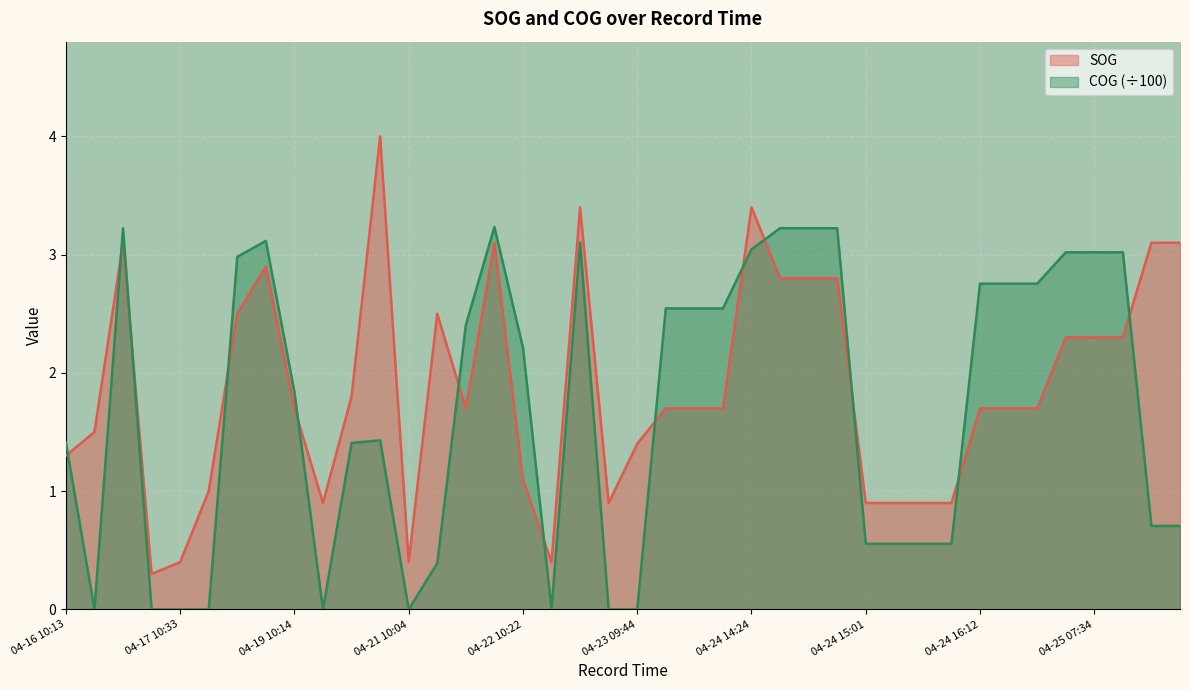

What is the difference between the maximum and minimum values in the SOG series?

3.7